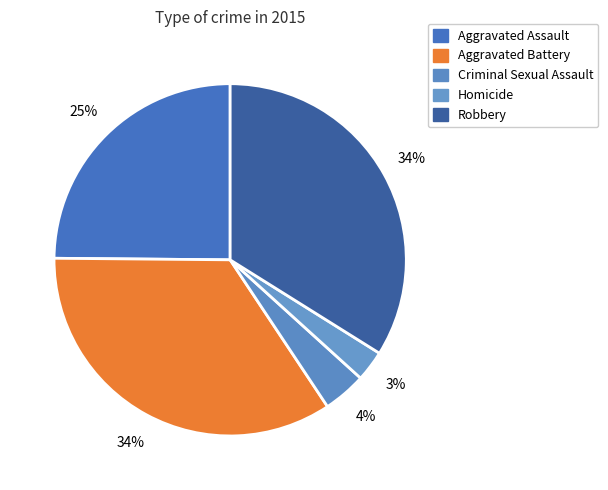

How many slices are in this pie chart?

5